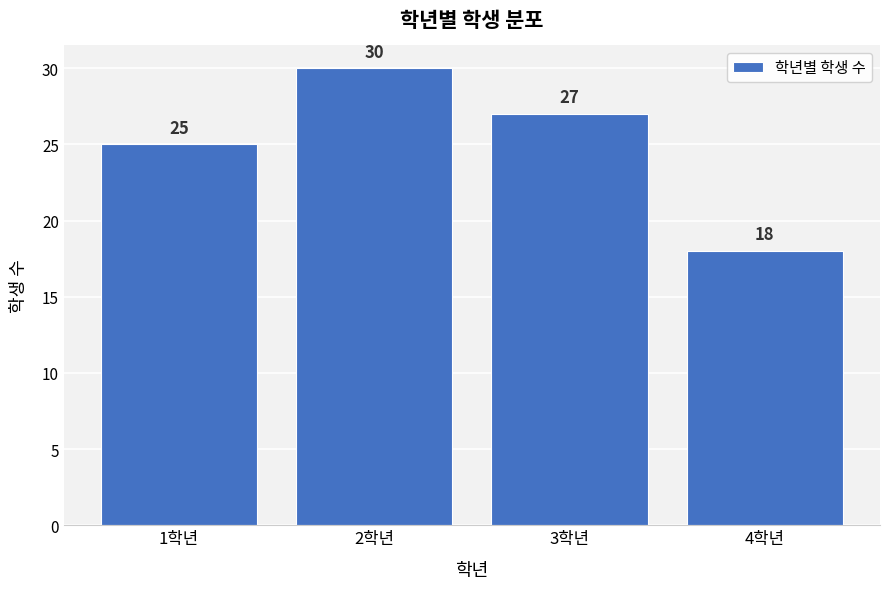

Reading left to right, list all the values displayed in this chart.

1학년=25	2학년=30	3학년=27	4학년=18